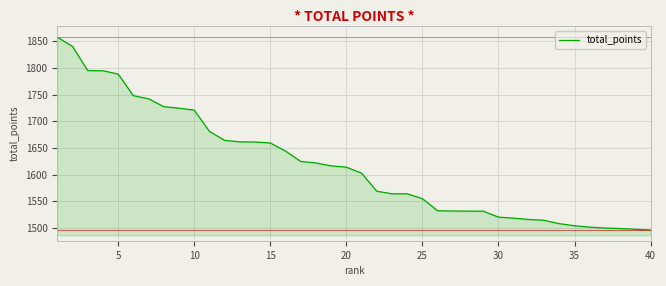

What is the difference between the maximum and minimum values?

362.1